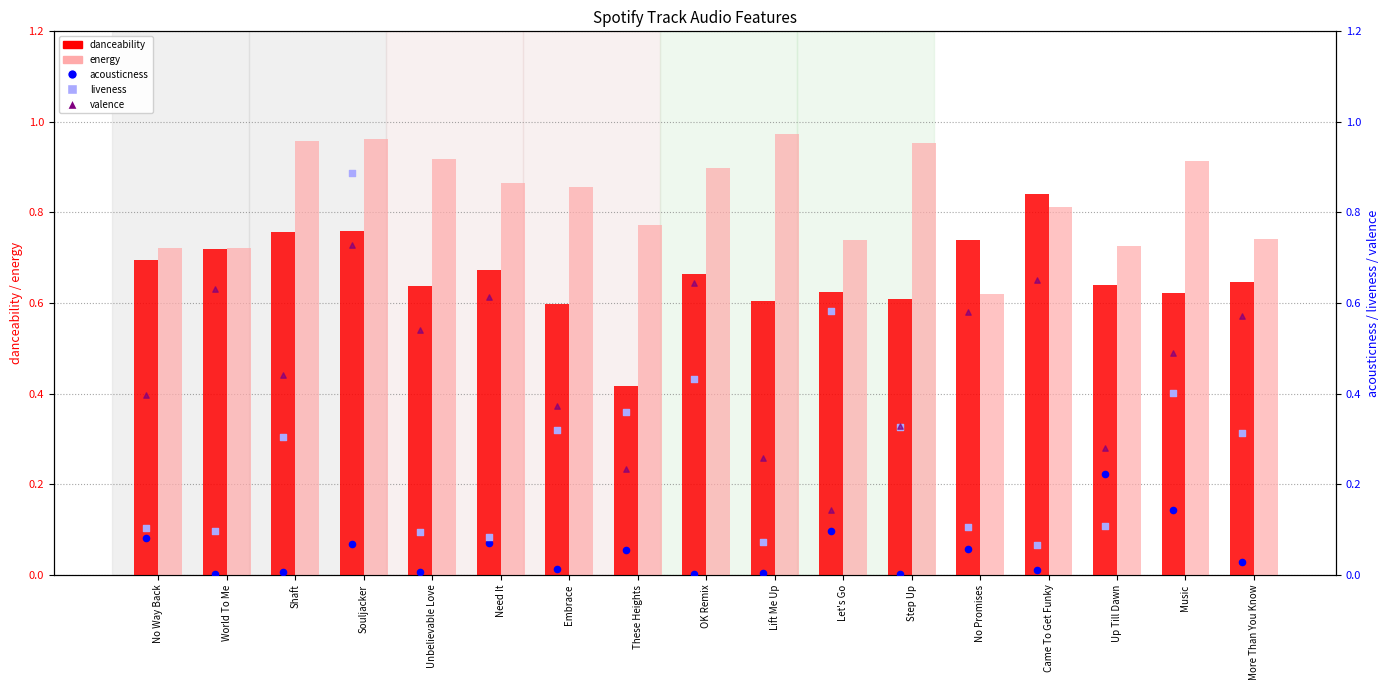

Which series reaches the minimum Y coordinate?

acousticness